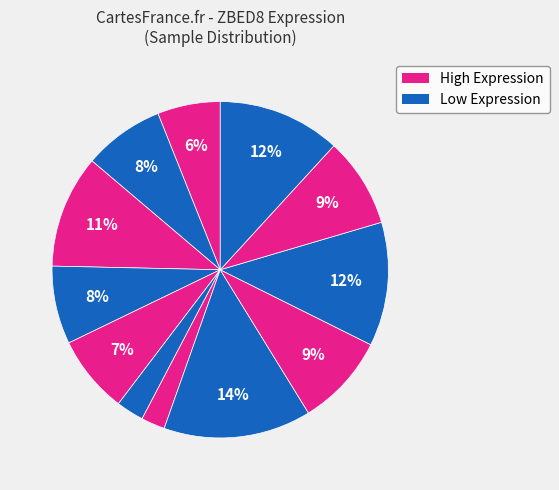

How many slices are in this pie chart?

12